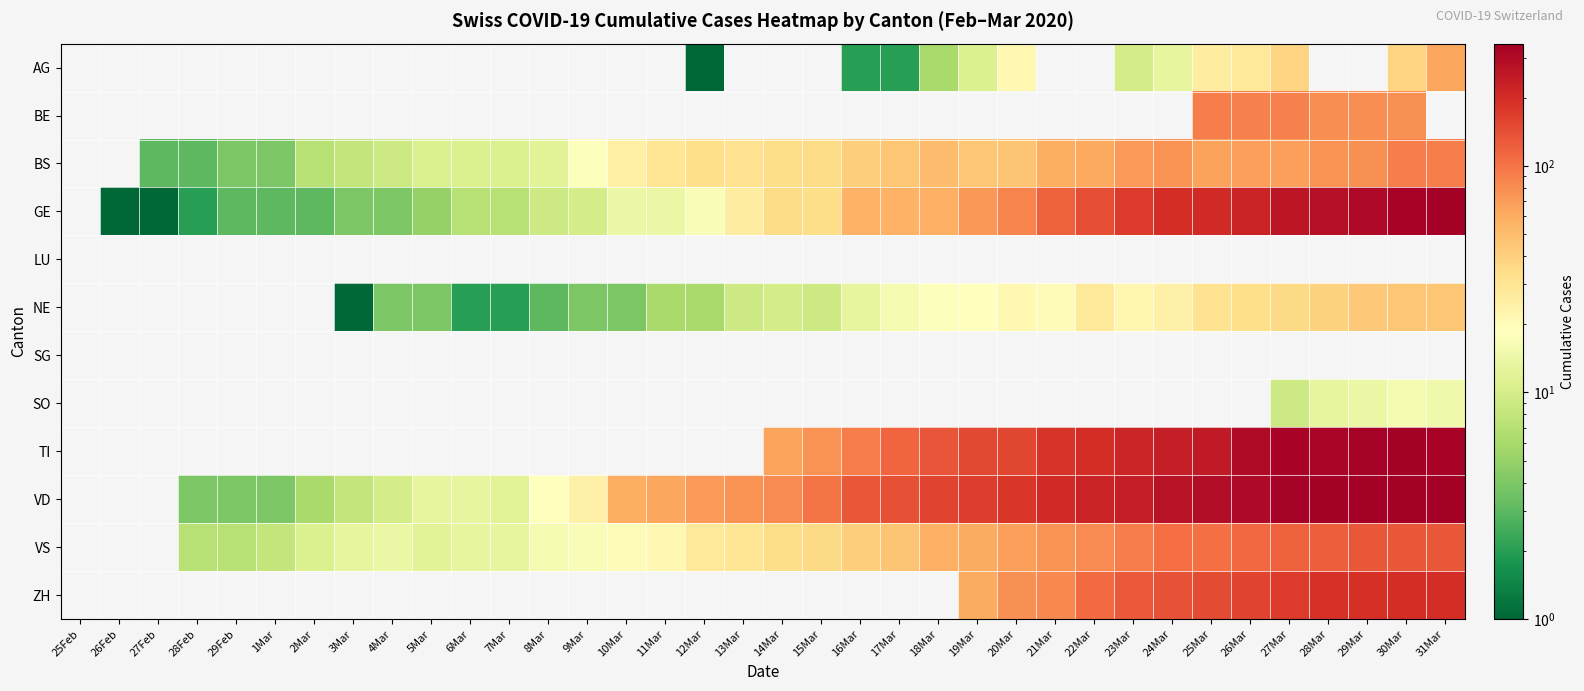

Reading right to left, list all the values displayed in this chart.

AG: 31Mar=63	30Mar=38	29Mar=0	28Mar=0	27Mar=38	26Mar=28	25Mar=26	24Mar=13	23Mar=10	22Mar=0	21Mar=0	20Mar=21	19Mar=11	18Mar=6	17Mar=2	16Mar=2	15Mar=0	14Mar=0	13Mar=0	12Mar=1	11Mar=0	10Mar=0	9Mar=0	8Mar=0	7Mar=0	6Mar=0	5Mar=0	4Mar=0	3Mar=0	2Mar=0	1Mar=0	29Feb=0	28Feb=0	27Feb=0	26Feb=0	25Feb=0
BE: 31Mar=0	30Mar=78	29Mar=79	28Mar=80	27Mar=89	26Mar=88	25Mar=91	24Mar=0	23Mar=0	22Mar=0	21Mar=0	20Mar=0	19Mar=0	18Mar=0	17Mar=0	16Mar=0	15Mar=0	14Mar=0	13Mar=0	12Mar=0	11Mar=0	10Mar=0	9Mar=0	8Mar=0	7Mar=0	6Mar=0	5Mar=0	4Mar=0	3Mar=0	2Mar=0	1Mar=0	29Feb=0	28Feb=0	27Feb=0	26Feb=0	25Feb=0
BS: 31Mar=92	30Mar=90	29Mar=78	28Mar=75	27Mar=68	26Mar=68	25Mar=66	24Mar=75	23Mar=70	22Mar=62	21Mar=59	20Mar=46	19Mar=45	18Mar=50	17Mar=45	16Mar=41	15Mar=35	14Mar=34	13Mar=32	12Mar=33	11Mar=30	10Mar=25	9Mar=18	8Mar=12	7Mar=11	6Mar=11	5Mar=11	4Mar=9	3Mar=8	2Mar=7	1Mar=4	29Feb=4	28Feb=3	27Feb=3	26Feb=0	25Feb=0
GE: 31Mar=341	30Mar=325	29Mar=306	28Mar=280	27Mar=259	26Mar=220	25Mar=208	24Mar=197	23Mar=171	22Mar=143	21Mar=120	20Mar=87	19Mar=73	18Mar=58	17Mar=56	16Mar=56	15Mar=34	14Mar=35	13Mar=26	12Mar=17	11Mar=14	10Mar=14	9Mar=10	8Mar=9	7Mar=7	6Mar=7	5Mar=5	4Mar=4	3Mar=4	2Mar=3	1Mar=3	29Feb=3	28Feb=2	27Feb=1	26Feb=1	25Feb=0
LU: 31Mar=0	30Mar=0	29Mar=0	28Mar=0	27Mar=0	26Mar=0	25Mar=0	24Mar=0	23Mar=0	22Mar=0	21Mar=0	20Mar=0	19Mar=0	18Mar=0	17Mar=0	16Mar=0	15Mar=0	14Mar=0	13Mar=0	12Mar=0	11Mar=0	10Mar=0	9Mar=0	8Mar=0	7Mar=0	6Mar=0	5Mar=0	4Mar=0	3Mar=0	2Mar=0	1Mar=0	29Feb=0	28Feb=0	27Feb=0	26Feb=0	25Feb=0
NE: 31Mar=45	30Mar=45	29Mar=44	28Mar=39	27Mar=36	26Mar=33	25Mar=31	24Mar=24	23Mar=22	22Mar=28	21Mar=20	20Mar=21	19Mar=19	18Mar=18	17Mar=16	16Mar=13	15Mar=9	14Mar=10	13Mar=9	12Mar=6	11Mar=6	10Mar=4	9Mar=4	8Mar=3	7Mar=2	6Mar=2	5Mar=4	4Mar=4	3Mar=1	2Mar=0	1Mar=0	29Feb=0	28Feb=0	27Feb=0	26Feb=0	25Feb=0
SG: 31Mar=0	30Mar=0	29Mar=0	28Mar=0	27Mar=0	26Mar=0	25Mar=0	24Mar=0	23Mar=0	22Mar=0	21Mar=0	20Mar=0	19Mar=0	18Mar=0	17Mar=0	16Mar=0	15Mar=0	14Mar=0	13Mar=0	12Mar=0	11Mar=0	10Mar=0	9Mar=0	8Mar=0	7Mar=0	6Mar=0	5Mar=0	4Mar=0	3Mar=0	2Mar=0	1Mar=0	29Feb=0	28Feb=0	27Feb=0	26Feb=0	25Feb=0
SO: 31Mar=15	30Mar=16	29Mar=14	28Mar=13	27Mar=9	26Mar=0	25Mar=0	24Mar=0	23Mar=0	22Mar=0	21Mar=0	20Mar=0	19Mar=0	18Mar=0	17Mar=0	16Mar=0	15Mar=0	14Mar=0	13Mar=0	12Mar=0	11Mar=0	10Mar=0	9Mar=0	8Mar=0	7Mar=0	6Mar=0	5Mar=0	4Mar=0	3Mar=0	2Mar=0	1Mar=0	29Feb=0	28Feb=0	27Feb=0	26Feb=0	25Feb=0
TI: 31Mar=327	30Mar=340	29Mar=333	28Mar=316	27Mar=325	26Mar=298	25Mar=249	24Mar=235	23Mar=216	22Mar=200	21Mar=184	20Mar=155	19Mar=149	18Mar=134	17Mar=114	16Mar=94	15Mar=76	14Mar=64	13Mar=0	12Mar=0	11Mar=0	10Mar=0	9Mar=0	8Mar=0	7Mar=0	6Mar=0	5Mar=0	4Mar=0	3Mar=0	2Mar=0	1Mar=0	29Feb=0	28Feb=0	27Feb=0	26Feb=0	25Feb=0
VD: 31Mar=346	30Mar=340	29Mar=340	28Mar=340	27Mar=332	26Mar=303	25Mar=294	24Mar=274	23Mar=237	22Mar=223	21Mar=208	20Mar=180	19Mar=169	18Mar=157	17Mar=141	16Mar=131	15Mar=100	14Mar=82	13Mar=75	12Mar=71	11Mar=63	10Mar=59	9Mar=24	8Mar=19	7Mar=12	6Mar=13	5Mar=13	4Mar=10	3Mar=8	2Mar=6	1Mar=4	29Feb=4	28Feb=4	27Feb=0	26Feb=0	25Feb=0
VS: 31Mar=130	30Mar=130	29Mar=132	28Mar=123	27Mar=119	26Mar=111	25Mar=105	24Mar=106	23Mar=93	22Mar=82	21Mar=76	20Mar=68	19Mar=60	18Mar=58	17Mar=46	16Mar=41	15Mar=36	14Mar=34	13Mar=30	12Mar=28	11Mar=21	10Mar=20	9Mar=17	8Mar=16	7Mar=13	6Mar=13	5Mar=12	4Mar=14	3Mar=13	2Mar=11	1Mar=8	29Feb=7	28Feb=7	27Feb=0	26Feb=0	25Feb=0
ZH: 31Mar=196	30Mar=197	29Mar=194	28Mar=187	27Mar=171	26Mar=156	25Mar=146	24Mar=138	23Mar=127	22Mar=110	21Mar=83	20Mar=78	19Mar=60	18Mar=0	17Mar=0	16Mar=0	15Mar=0	14Mar=0	13Mar=0	12Mar=0	11Mar=0	10Mar=0	9Mar=0	8Mar=0	7Mar=0	6Mar=0	5Mar=0	4Mar=0	3Mar=0	2Mar=0	1Mar=0	29Feb=0	28Feb=0	27Feb=0	26Feb=0	25Feb=0